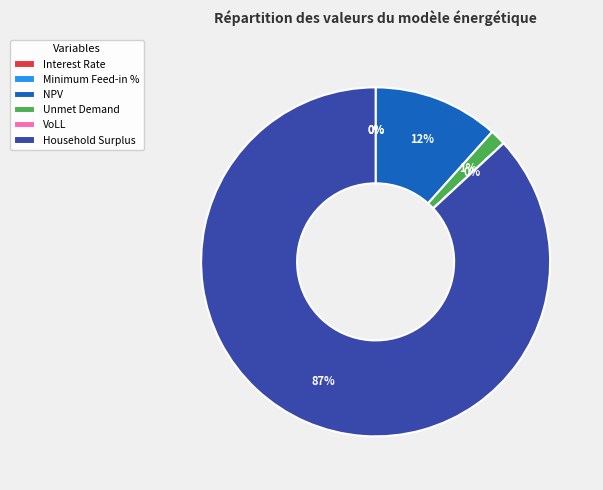

Does any single category account for the majority?

Yes